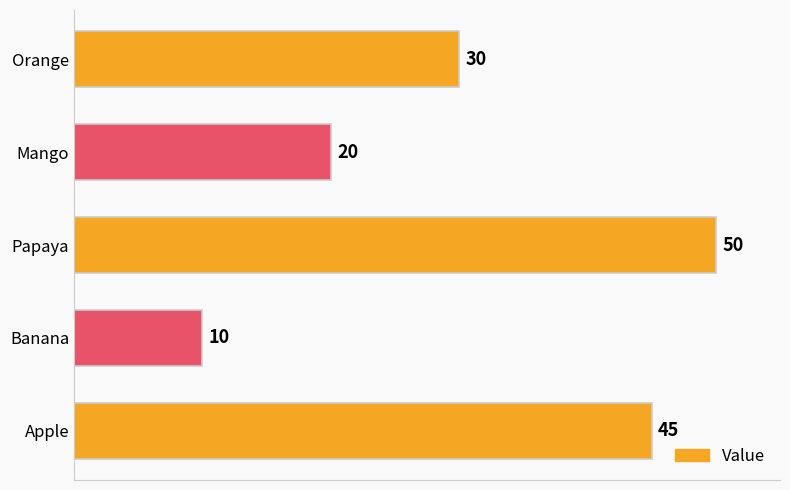

The chart shows a value of 10 at Banana. True or false?

True